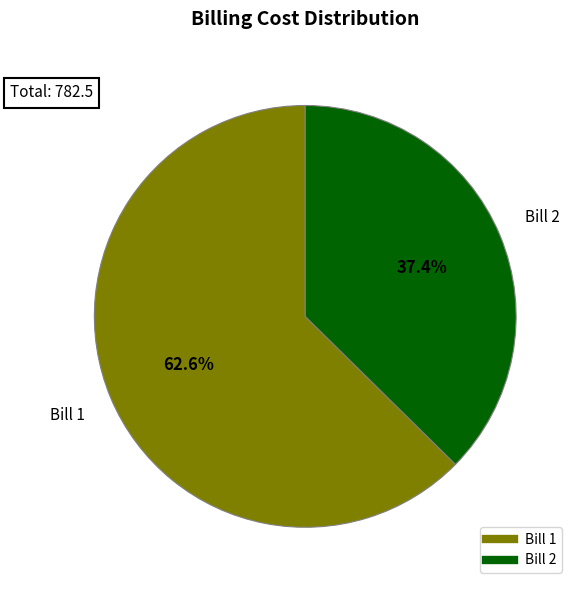

Which slice is the largest?

Bill 1